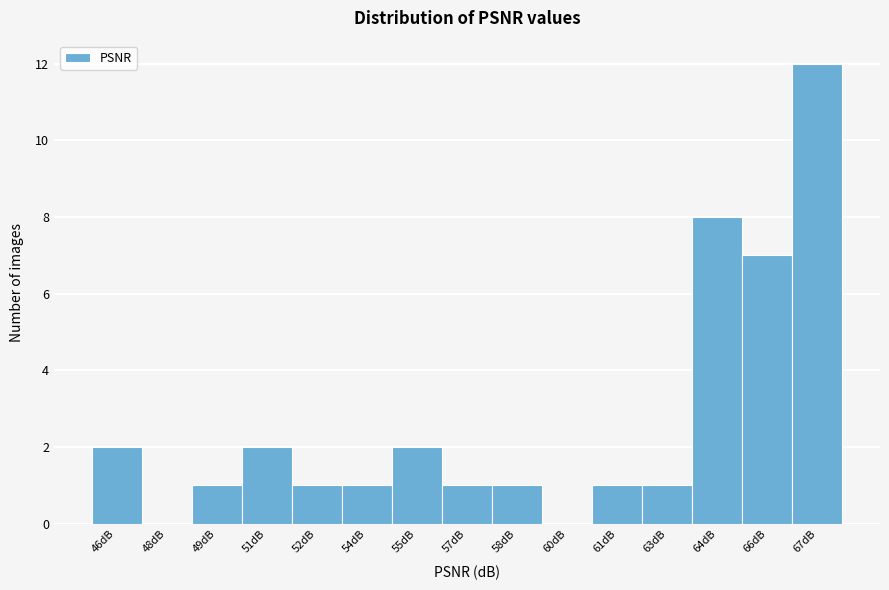

Reading left to right, extract all data points from this chart.

46dB=2	48dB=0	49dB=1	51dB=2	52dB=1	54dB=1	55dB=2	57dB=1	58dB=1	60dB=0	61dB=1	63dB=1	64dB=8	66dB=7	67dB=12